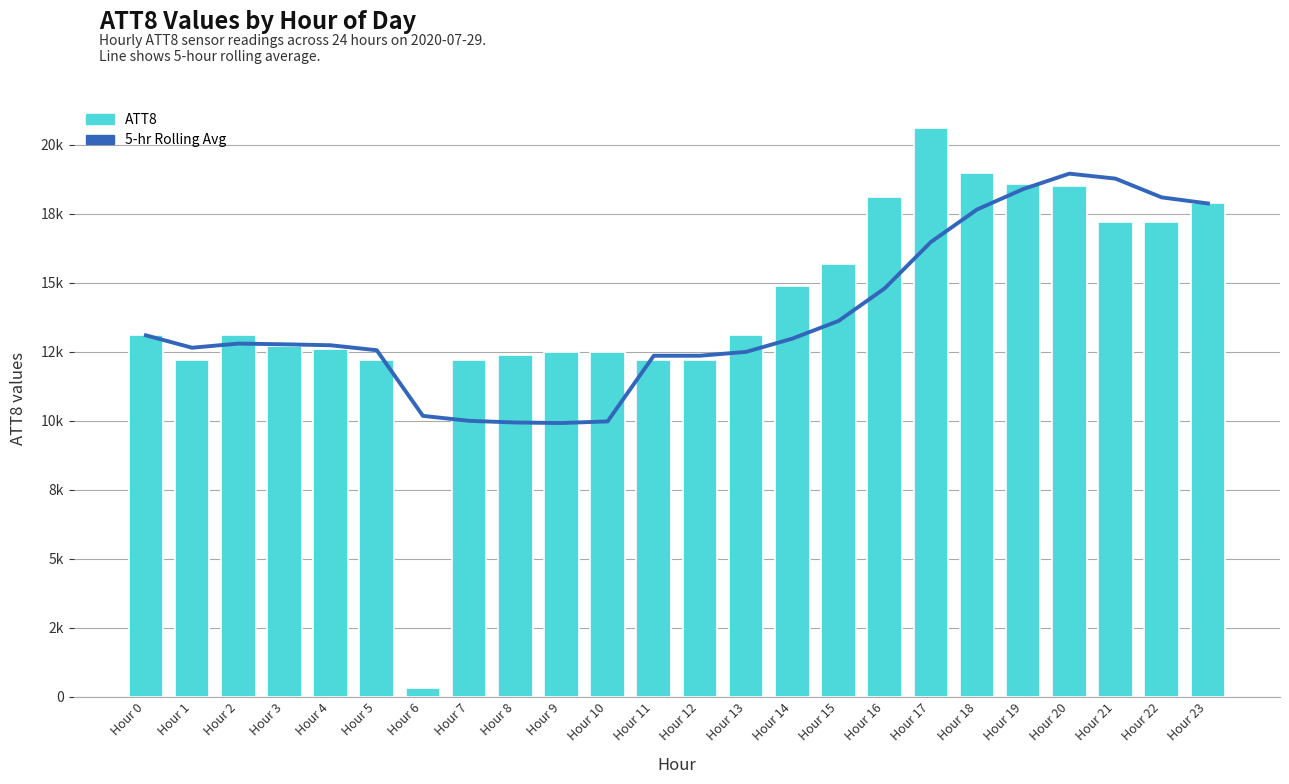

Between Hour 20 and Hour 22, which is larger?

Hour 20